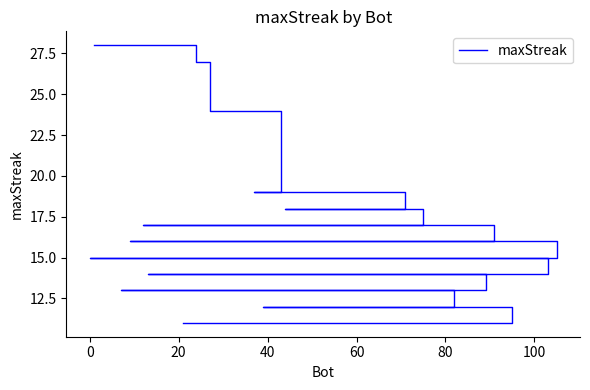

How many data points does each series have?

40